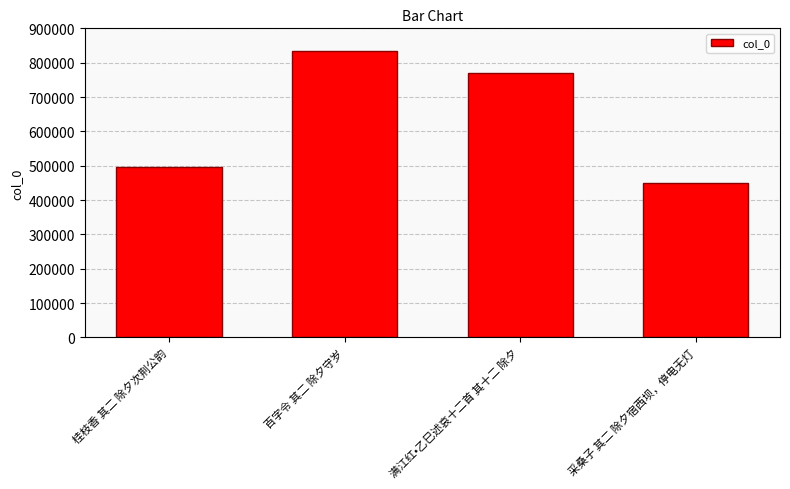

At which label does the data first exceed 770083?

百字令 其二 除夕守岁